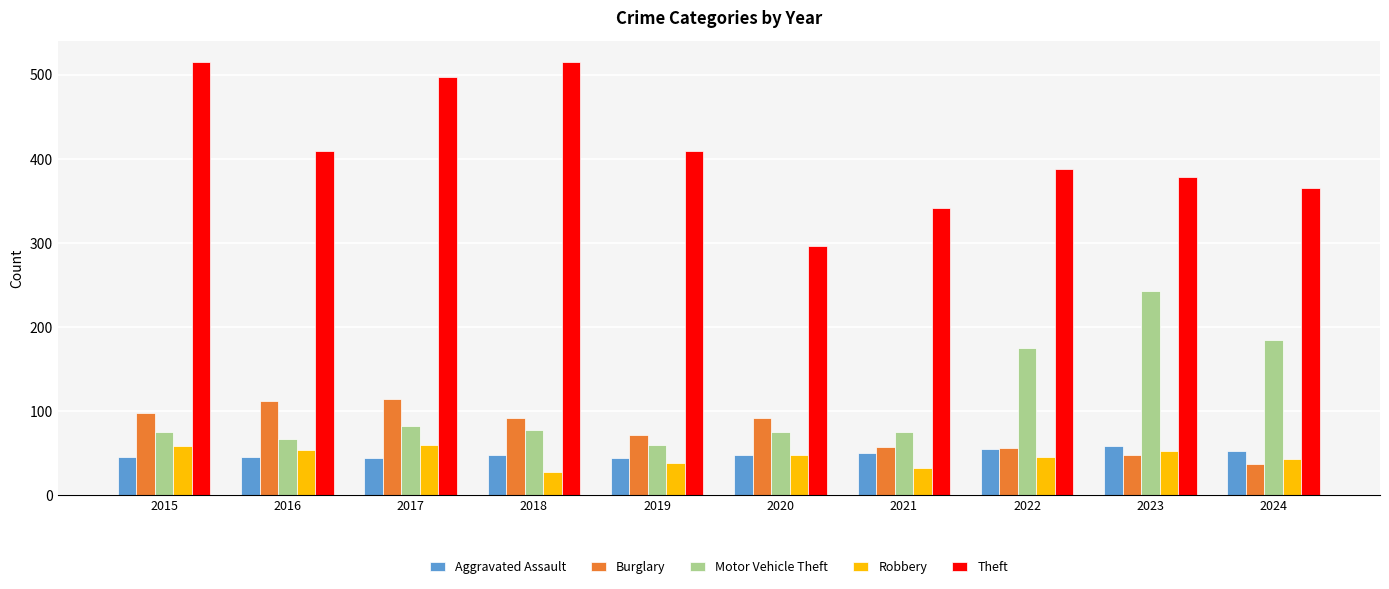

What are all the series names shown in the legend?

Aggravated Assault, Burglary, Motor Vehicle Theft, Robbery, Theft